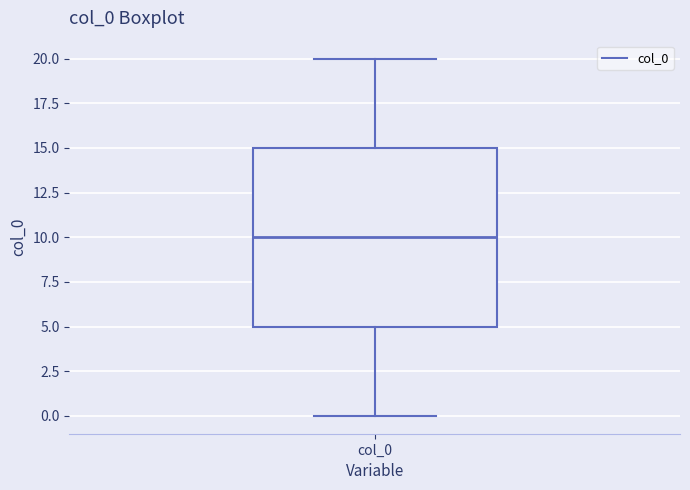

Where does the upper whisker of the box for col_0 end on the y-axis? The values are not printed on the chart, so give them approximately, as read against the axis.

20